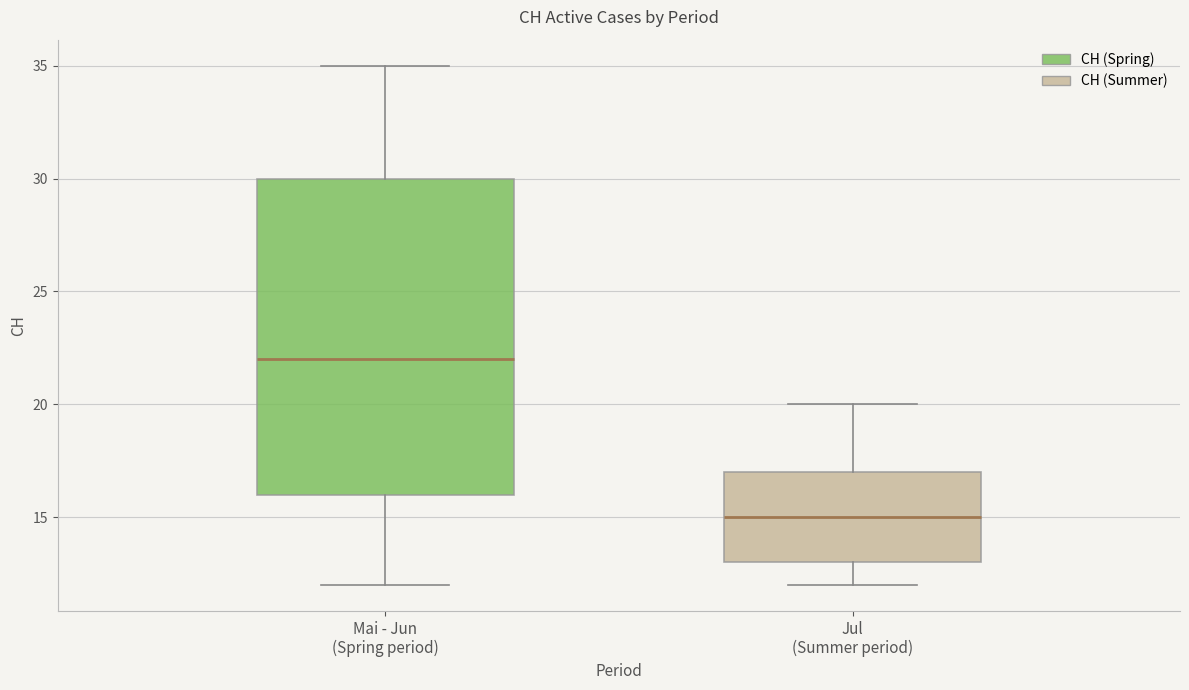

Which box has the highest median line?

Mai - Jun (Spring period)